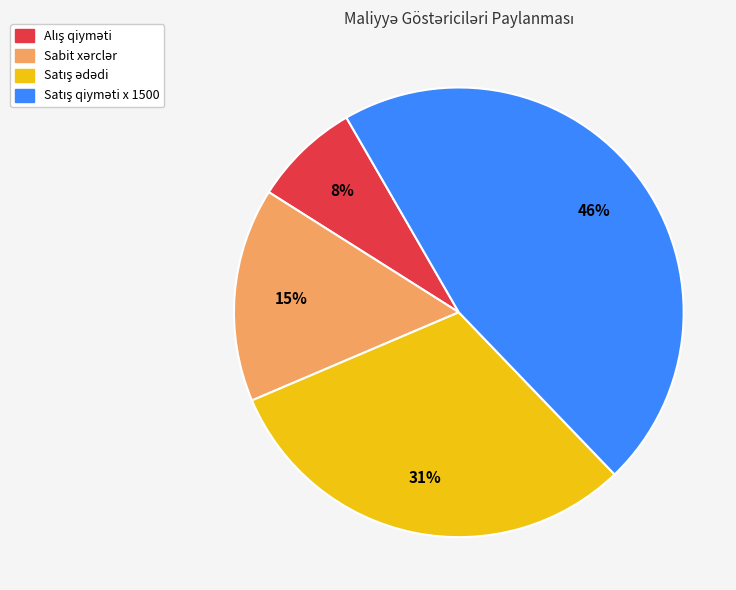

To the nearest percent, what is the difference between the largest and smallest slice percentages?

38%